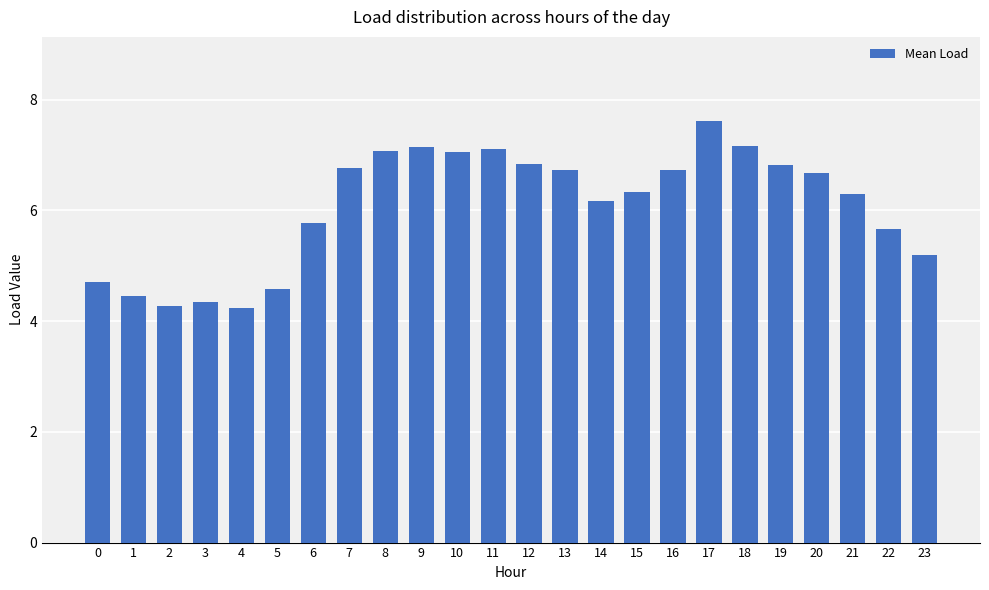

Where does the data first go above 6?

7